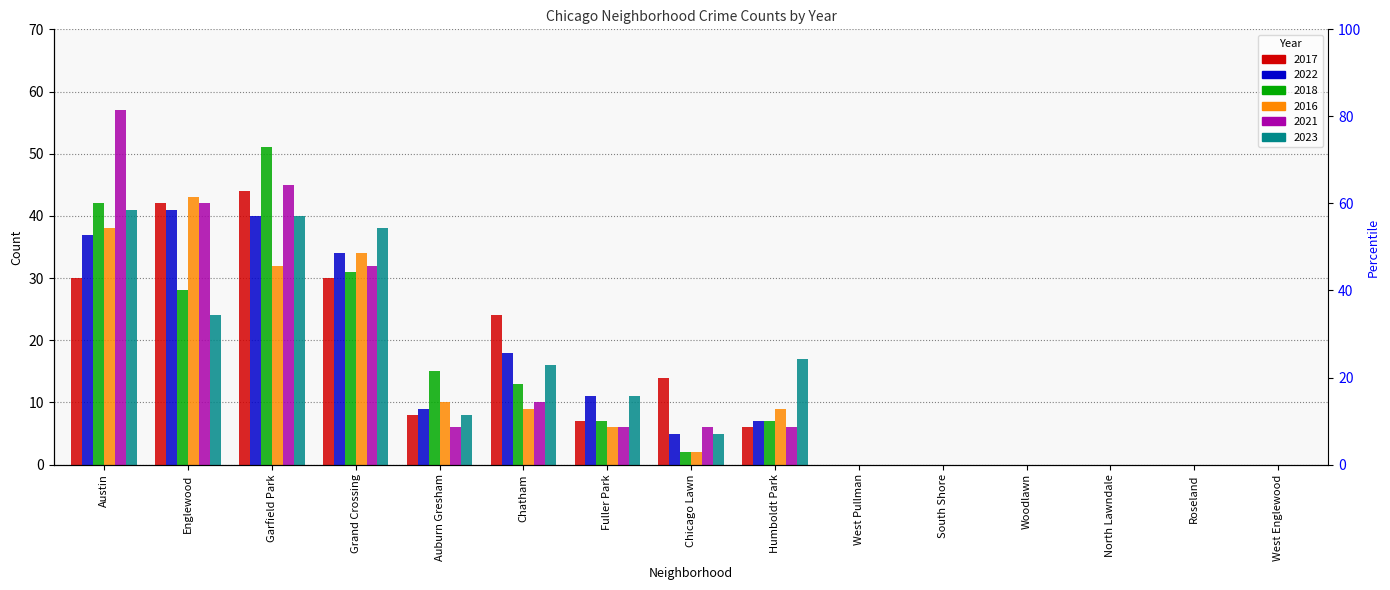

How many groups of bars are there?

15